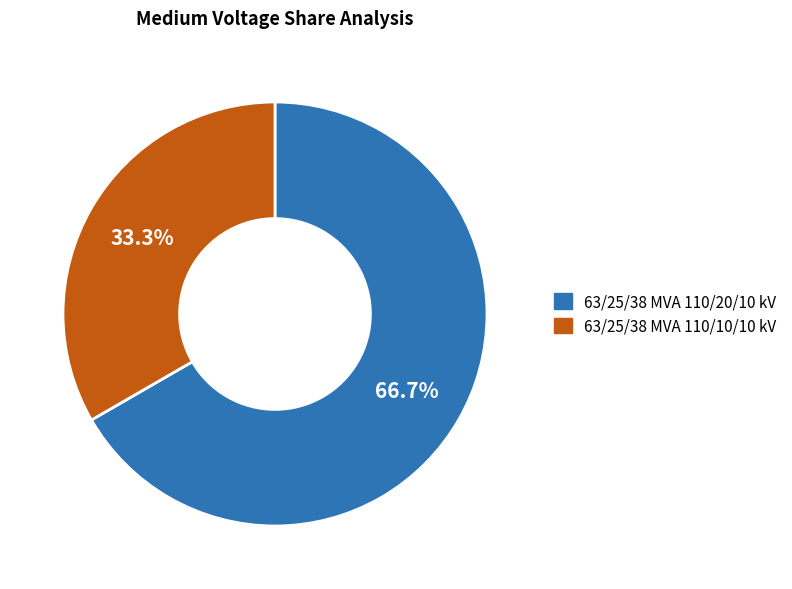

To the nearest percent, what is the difference between the largest and smallest slice percentages?

33%